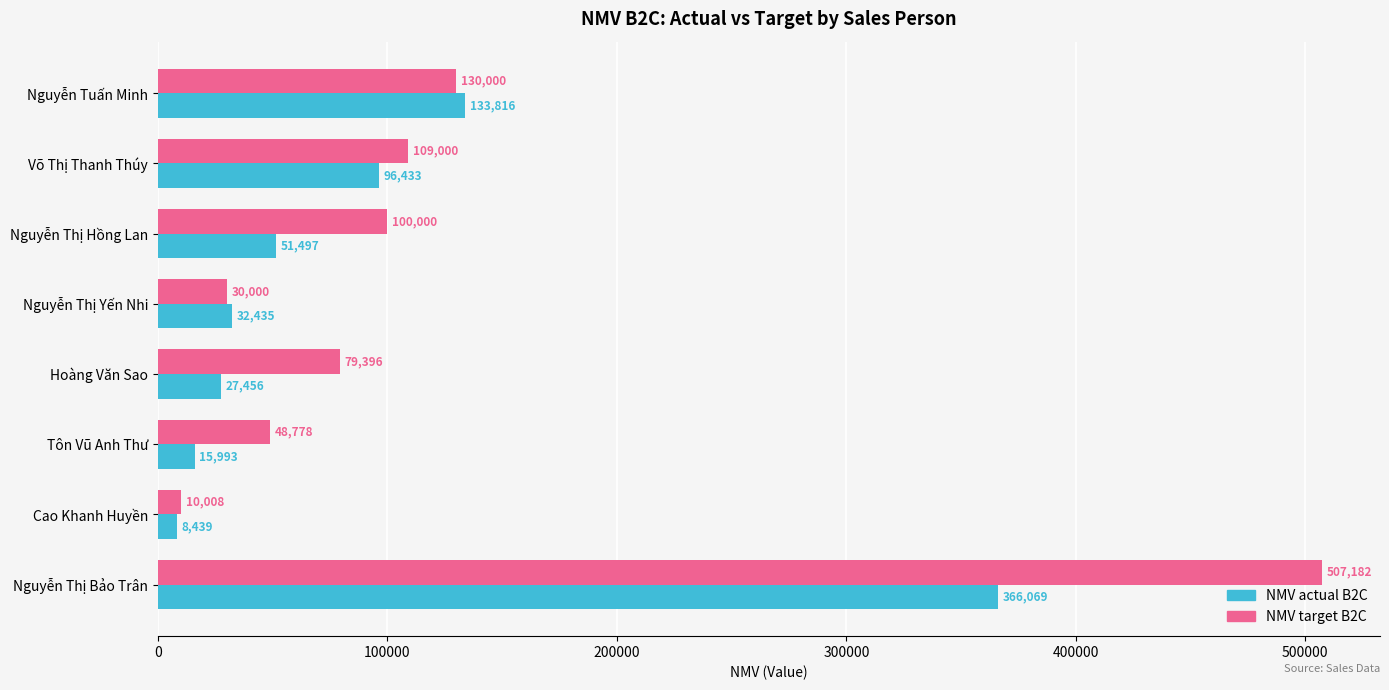

What is the average value of the NMV actual B2C series?

91517